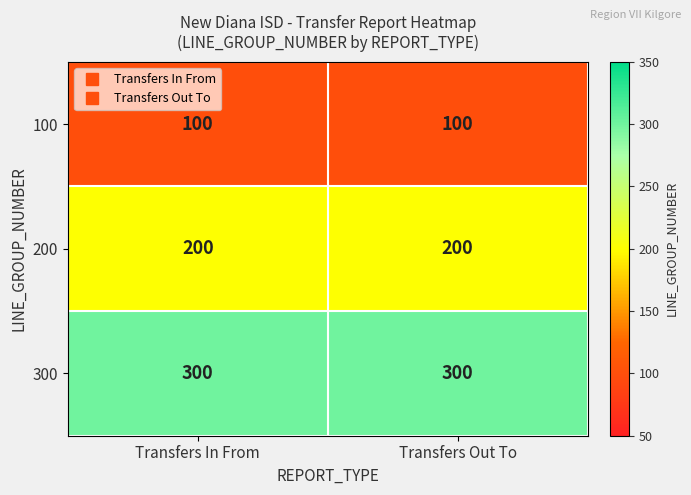

Reading right to left, extract all data points from this chart.

100: Transfers Out To=100	Transfers In From=100
200: Transfers Out To=200	Transfers In From=200
300: Transfers Out To=300	Transfers In From=300